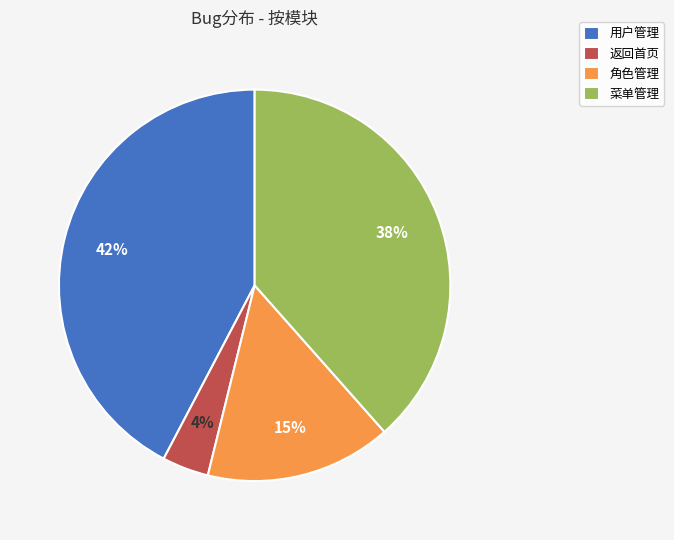

What percentage is the 返回首页 slice, to the nearest percent?

4%